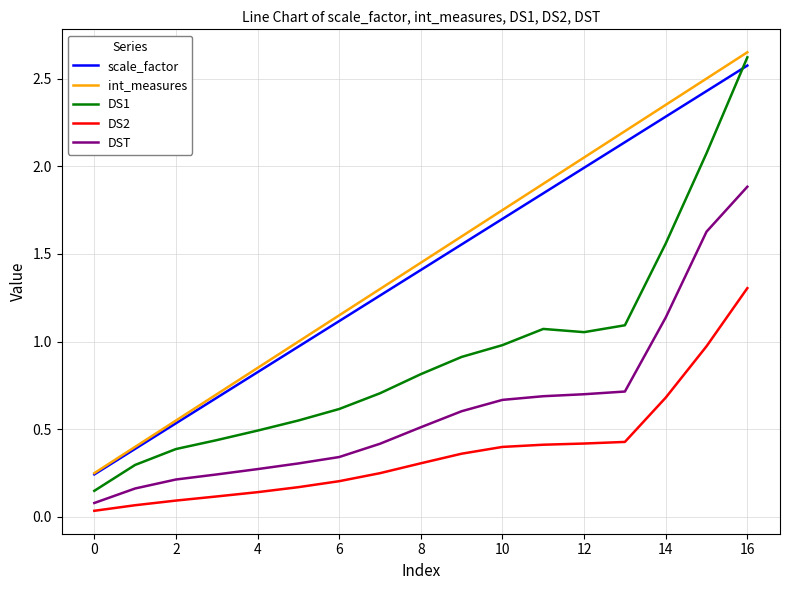

True or false: DS1 and DST intersect in this chart.

False